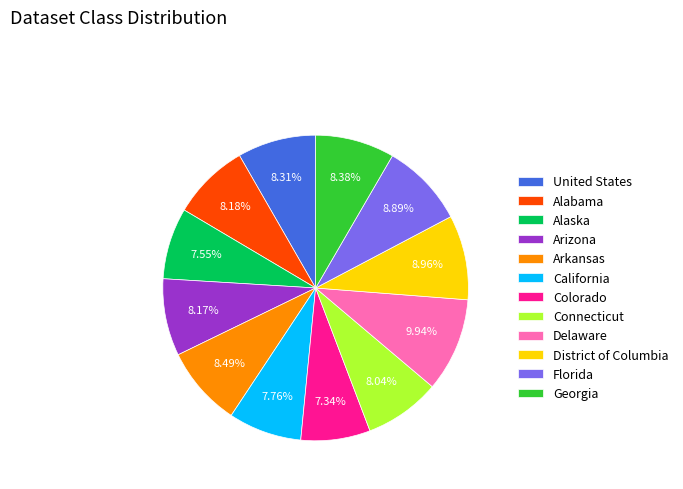

To the nearest percent, what portion does California represent?

8%